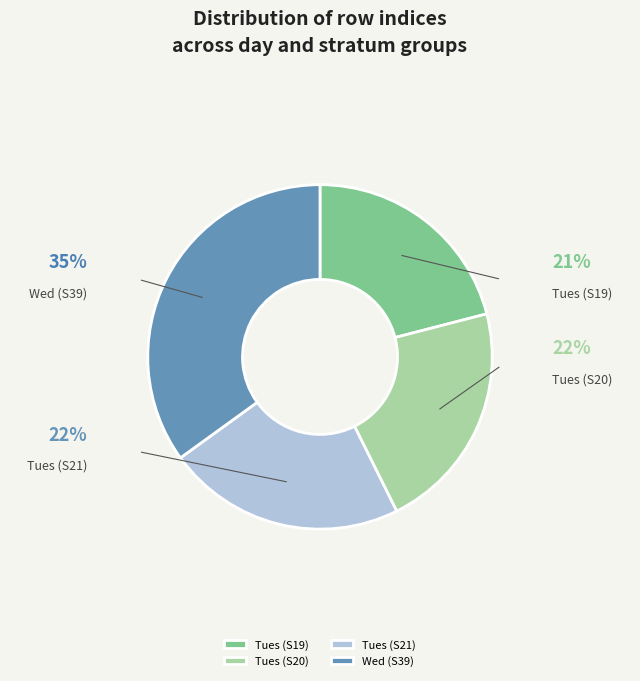

True or false: Tues (S21) accounts for 22% of the total.

True